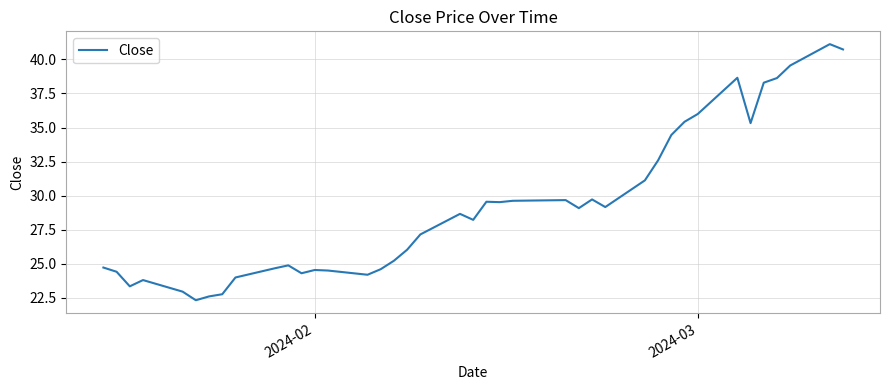

What is the difference between the maximum and minimum values?

18.8